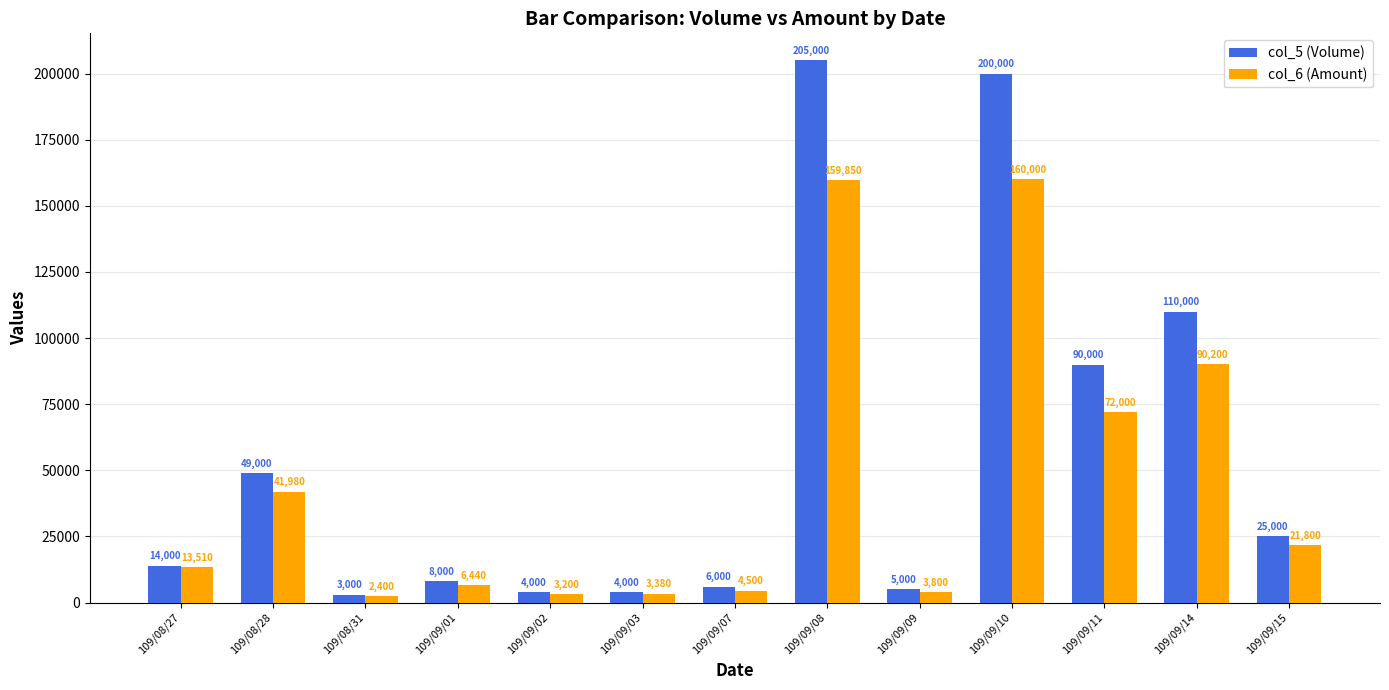

Reading left to right, what are all the values shown in this chart?

col_5 (Volume): 109/08/27=14000	109/08/28=49000	109/08/31=3000	109/09/01=8000	109/09/02=4000	109/09/03=4000	109/09/07=6000	109/09/08=205000	109/09/09=5000	109/09/10=200000	109/09/11=90000	109/09/14=110000	109/09/15=25000
col_6 (Amount): 109/08/27=13510	109/08/28=41980	109/08/31=2400	109/09/01=6440	109/09/02=3200	109/09/03=3380	109/09/07=4500	109/09/08=159850	109/09/09=3800	109/09/10=160000	109/09/11=72000	109/09/14=90200	109/09/15=21800